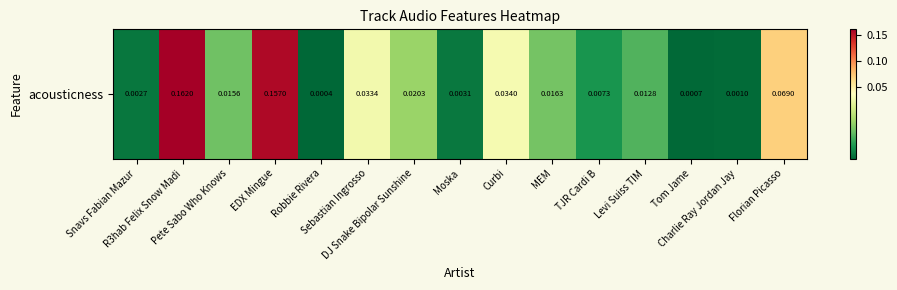

At which category does the chart reach its minimum across all series?

Robbie Rivera